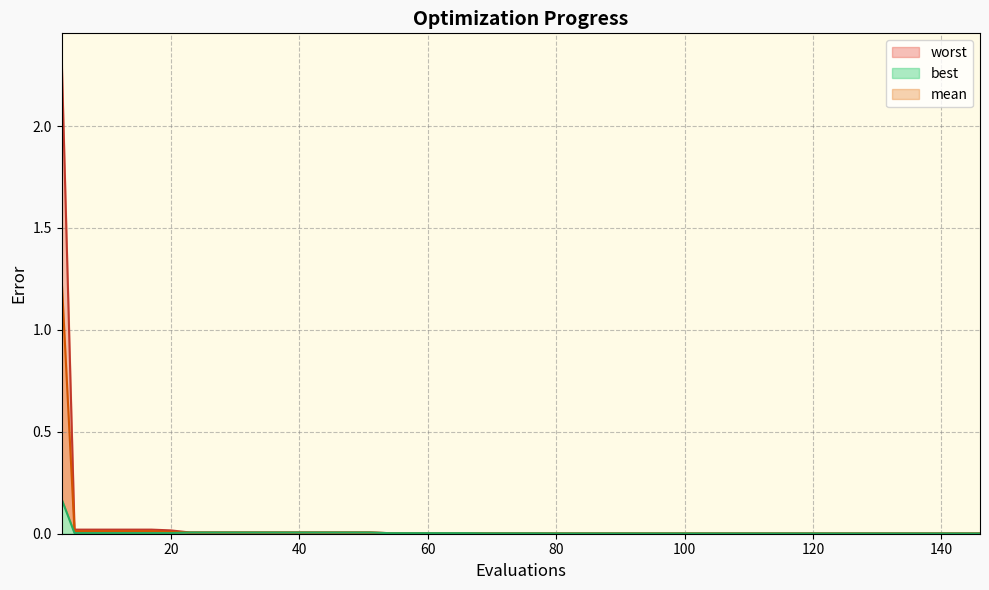

List the labels in order of mean value, largest first.

3, 5, 9, 13, 17, 20, 23, 27, 31, 35, 39, 43, 47, 51, 54, 58, 62, 66, 69, 73, 77, 80, 84, 88, 92, 93, 97, 101, 104, 108, 112, 116, 120, 122, 126, 130, 134, 138, 142, 146